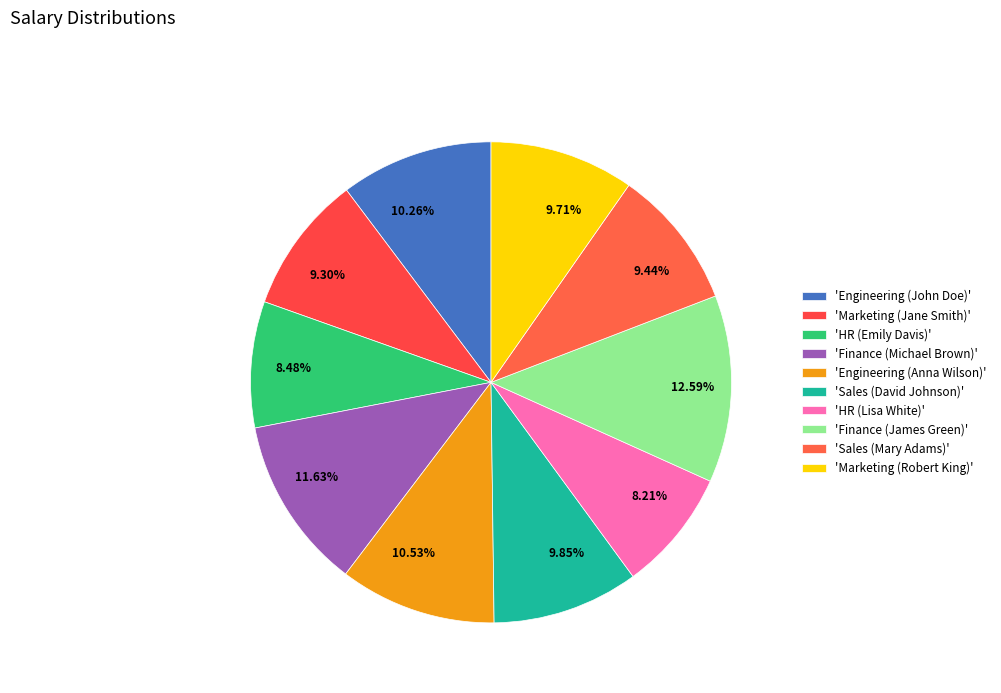

Does 9.44% account for over 50% of the chart?

No